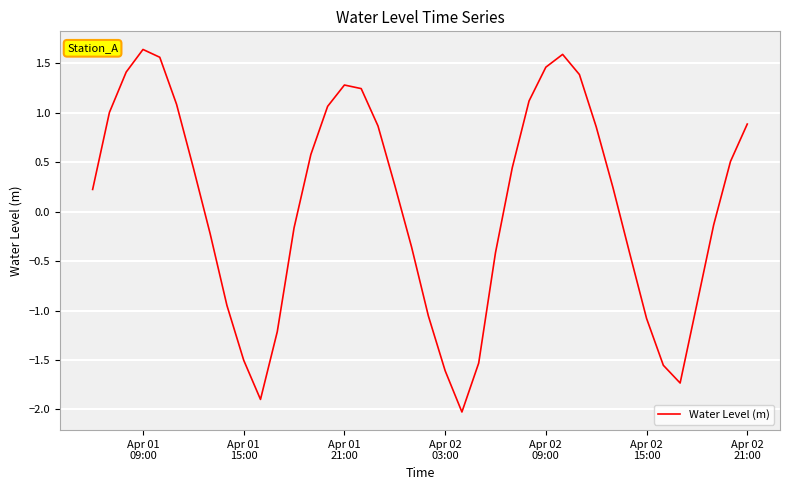

How many values are above zero?

22